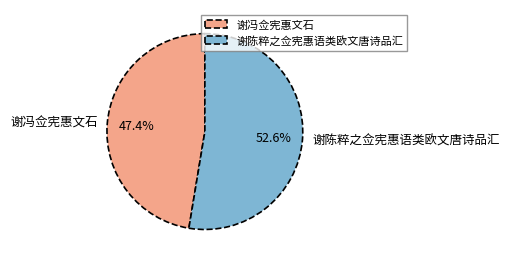

Approximately how many times larger is the value at 谢冯佥宪惠文石 compared to 谢陈粹之佥宪惠语类欧文唐诗品汇?

0.9